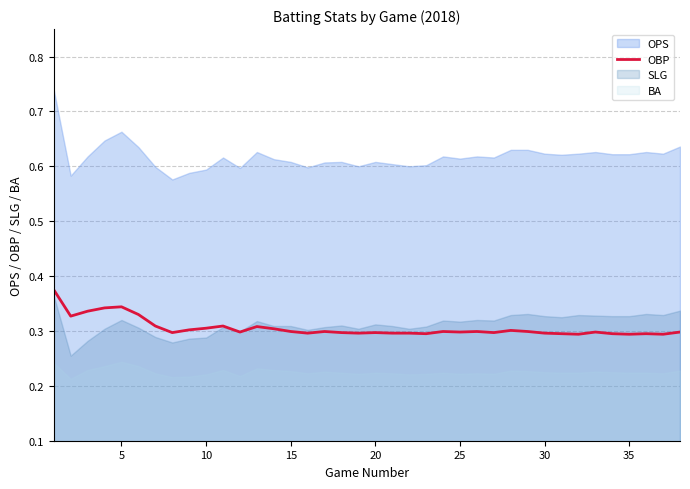

How many values are between 0 and 1?

38